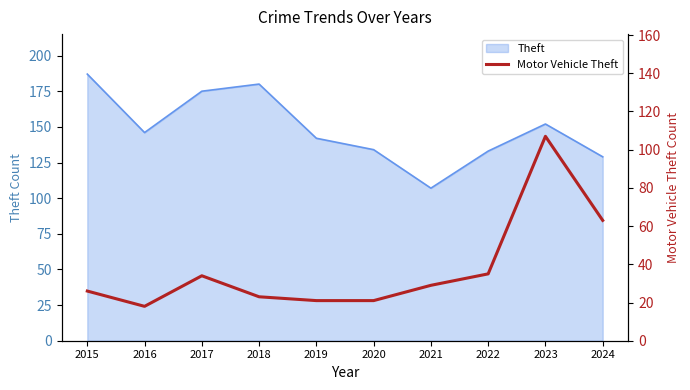

What is the smallest value displayed?

18